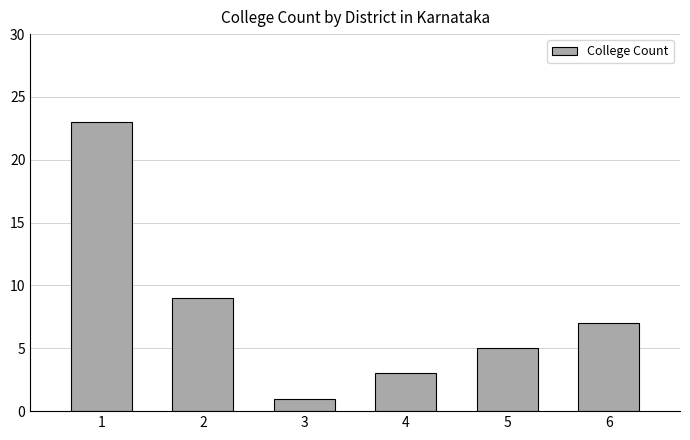

What is the difference between the values at 5 and 3?

4